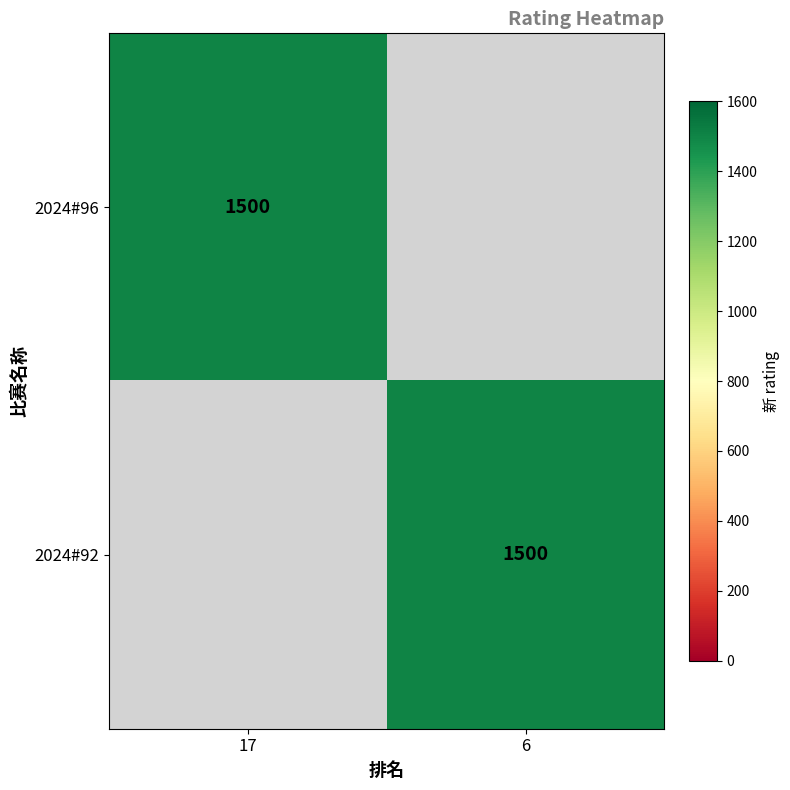

Is it true that 2024#92 equals 965 at 6?

False